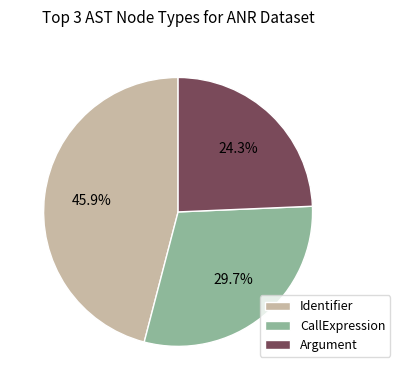

What is the ratio of the value at Identifier to the value at CallExpression?

1.5